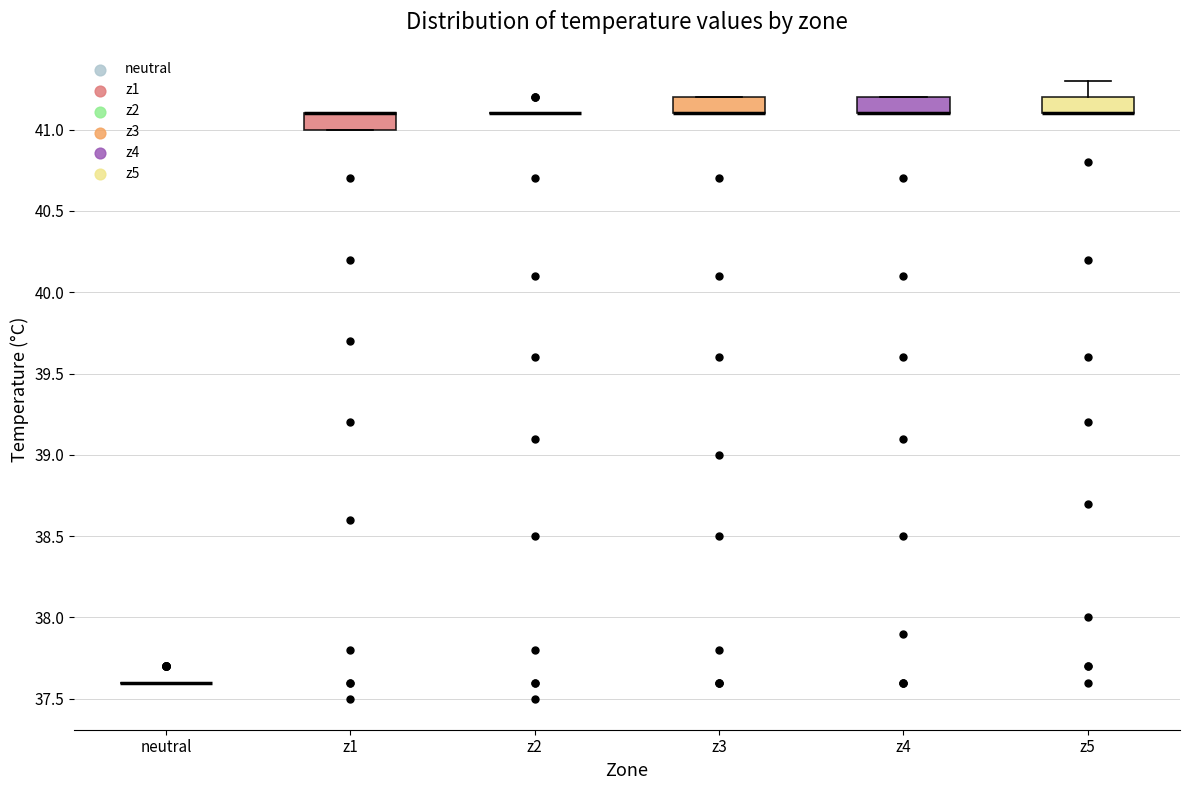

Reading left to right, transcribe this box plot: for each box, give where its median line is, the range the box spans, and where its two whiskers end, as read against the y-axis. The values are not printed on the chart, so give them approximately, as read against the axis.

neutral: box collapsed to a line at 37.6, whiskers 37.6 to 37.6
z1: median 41.1 (drawn on the box's upper edge), box 41.0 to 41.1, whiskers 41.0 to 41.1
z2: box collapsed to a line at 41.1, whiskers 41.1 to 41.1
z3: median 41.1 (drawn on the box's lower edge), box 41.1 to 41.2, whiskers 41.1 to 41.2
z4: median 41.1 (drawn on the box's lower edge), box 41.1 to 41.2, whiskers 41.1 to 41.2
z5: median 41.1 (drawn on the box's lower edge), box 41.1 to 41.2, whiskers 41.1 to 41.3